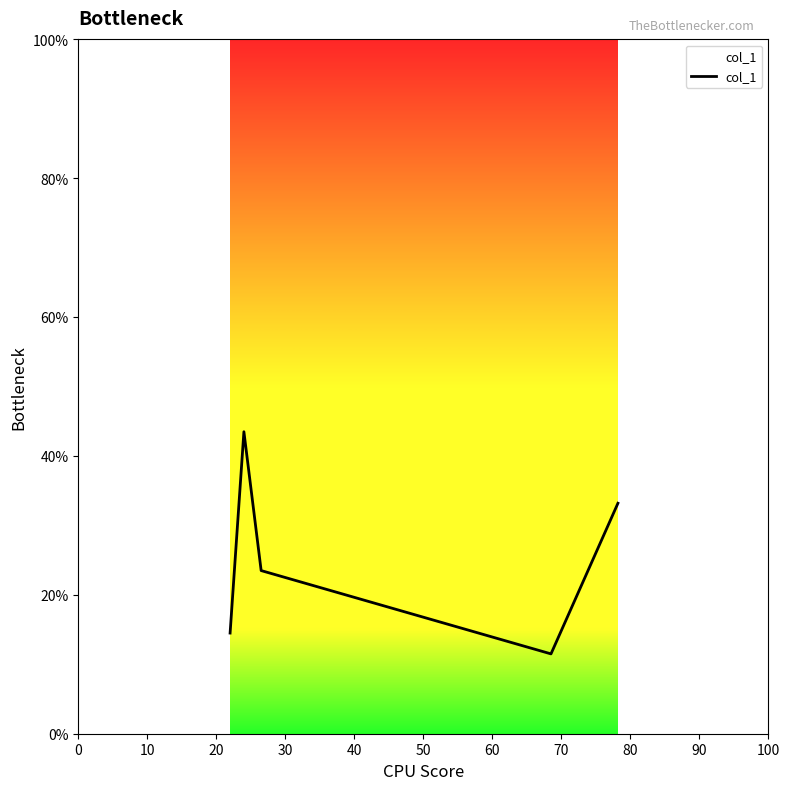

What is the smallest value displayed?

11.5